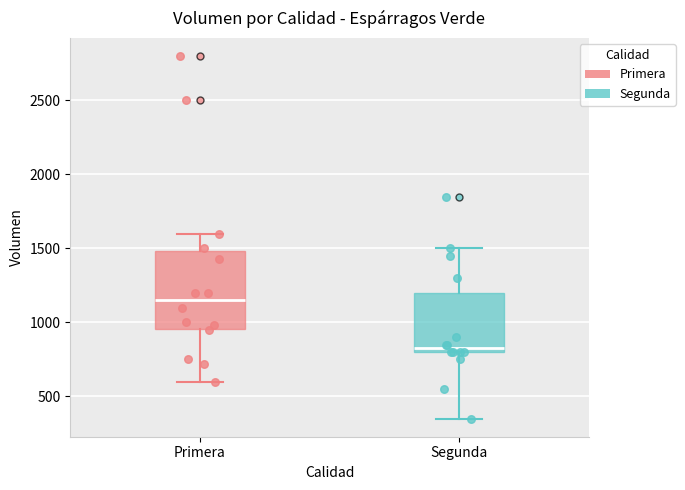

Reading left to right, transcribe this box plot: for each box, give where its median line is, the range the box spans, and where its two whiskers end, as read against the y-axis. The values are not printed on the chart, so give them approximately, as read against the axis.

Primera: median 1150, box 950 to 1500, whiskers 600 to 1600
Segunda: median 850, box 800 to 1200, whiskers 350 to 1500